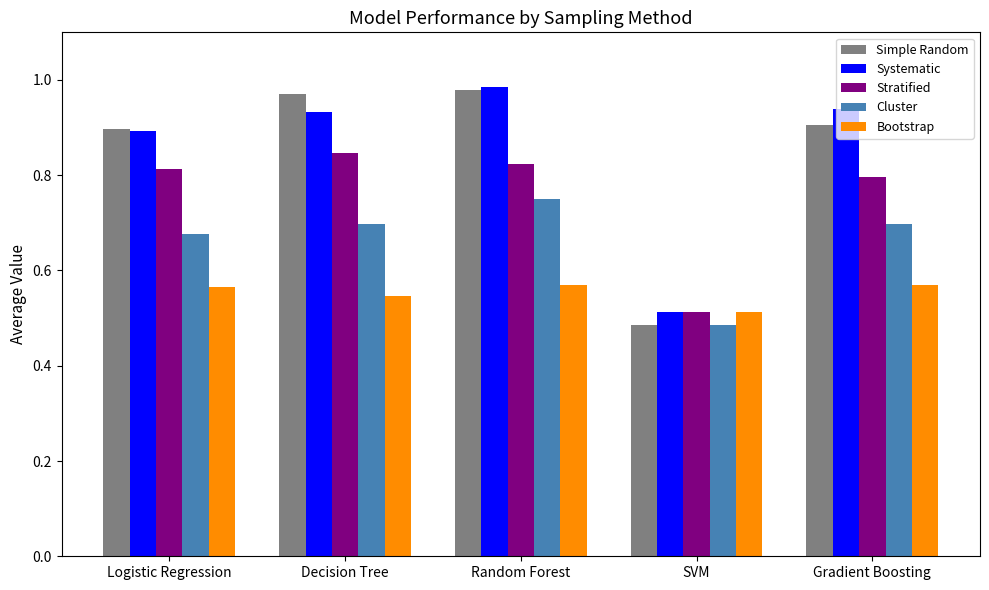

What is the label of the 4th bar from the right?

Decision Tree